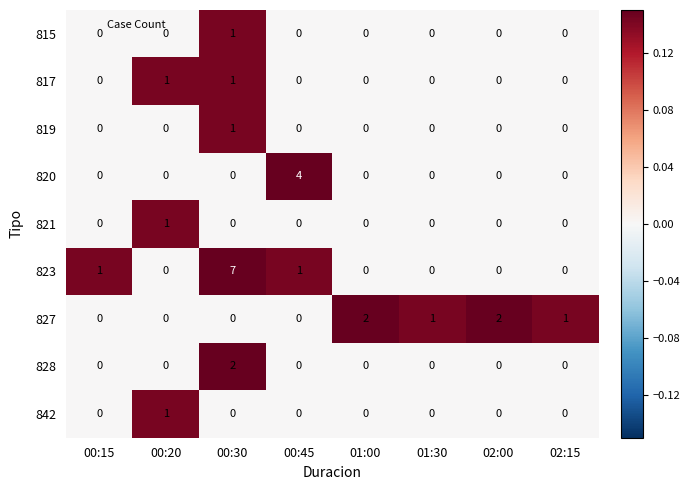

Which series has the widest spread of values?

823